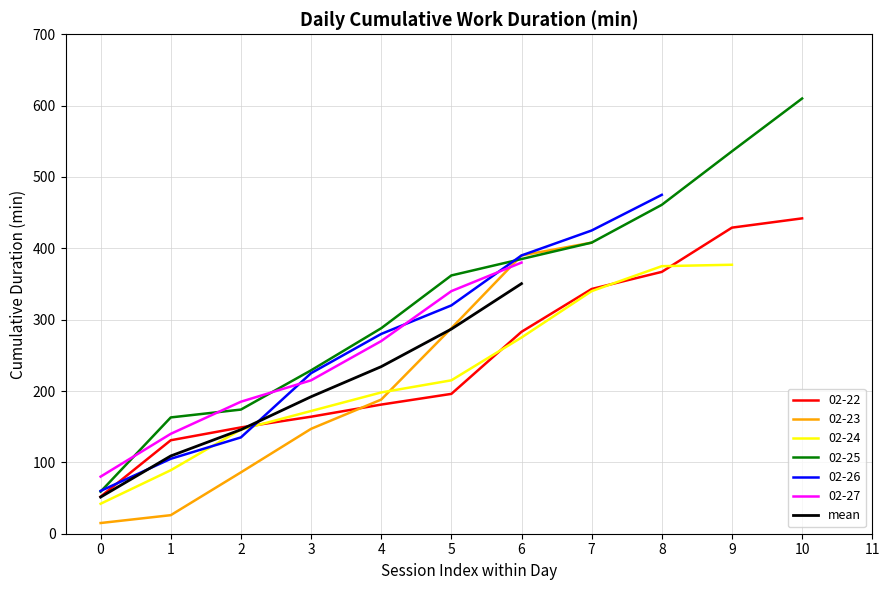

True or false: 02-27 and mean intersect in this chart.

False